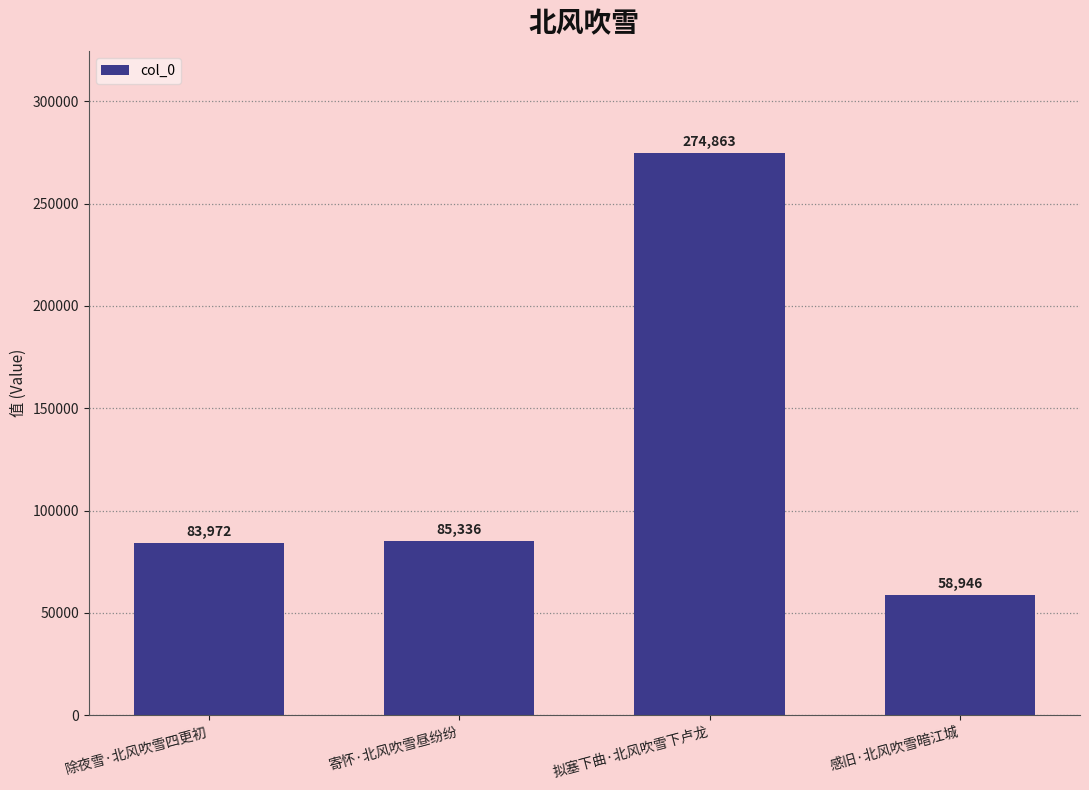

Reading left to right, list all the values displayed in this chart.

83972	85336	274863	58946